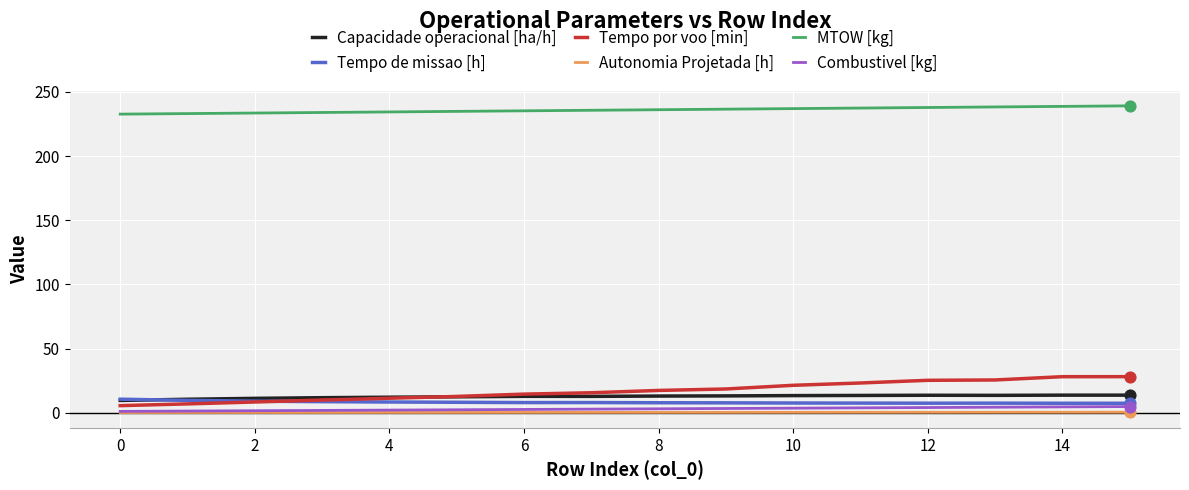

True or false: MTOW [kg] and Tempo de missao [h] cross at least once.

False